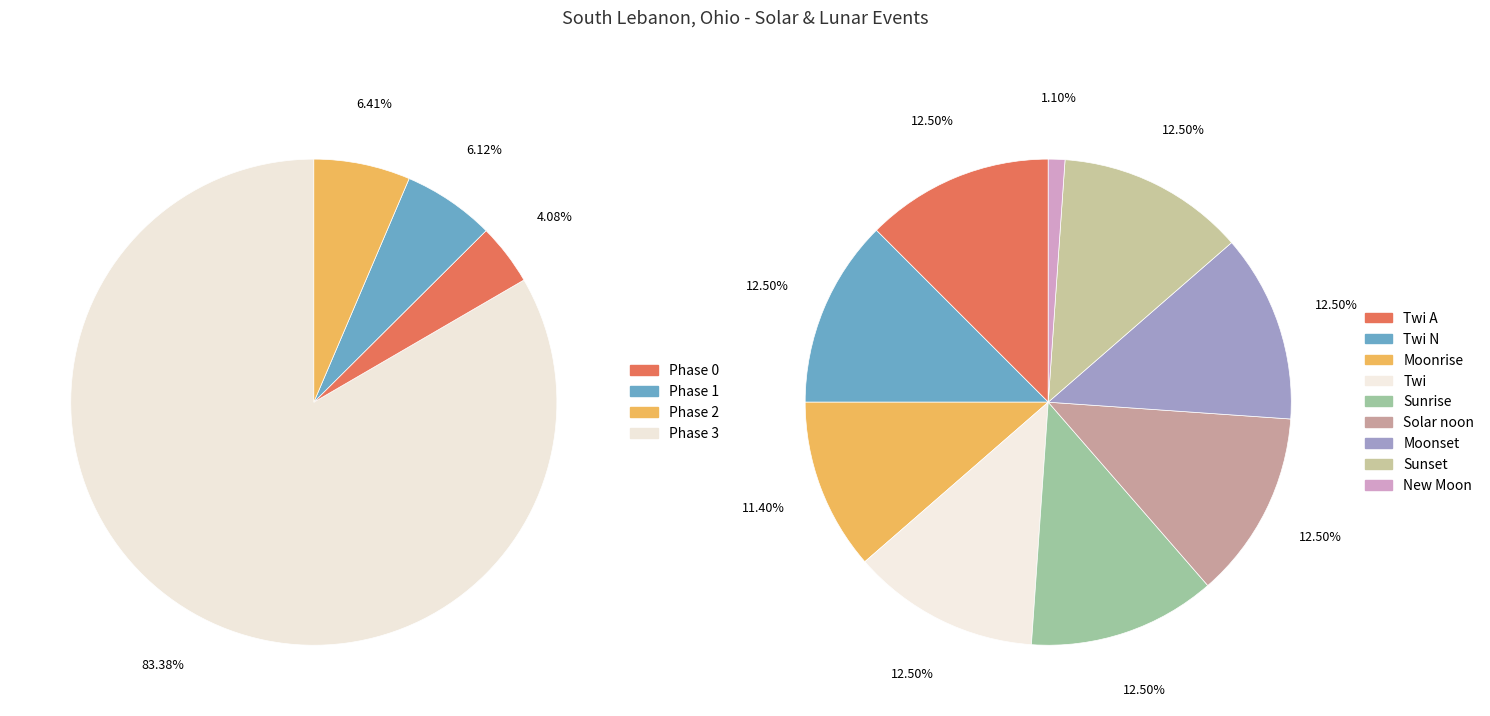

Count the number of slices in the pie.

9